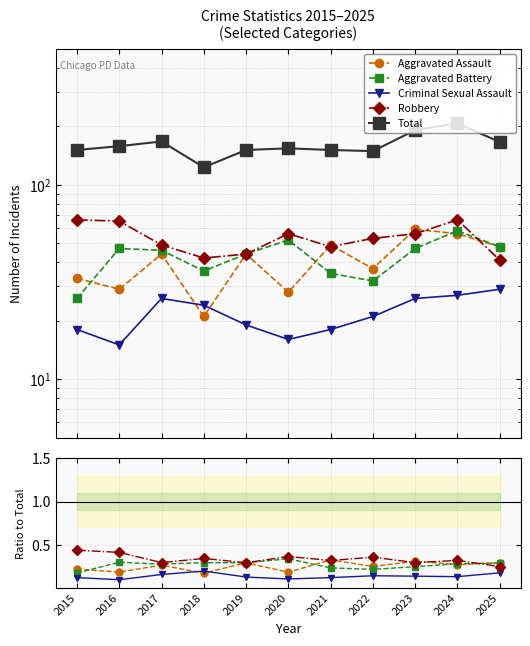

Reading left to right, transcribe all the data shown in this chart.

Aggravated Assault: 2015=0.2	2016=0.2	2017=0.3	2018=0.2	2019=0.3	2020=0.2	2021=0.3	2022=0.2	2023=0.3	2024=0.3	2025=0.3
Aggravated Battery: 2015=0.2	2016=0.3	2017=0.3	2018=0.3	2019=0.3	2020=0.3	2021=0.2	2022=0.2	2023=0.2	2024=0.3	2025=0.3
Criminal Sexual Assault: 2015=0.1	2016=0.1	2017=0.2	2018=0.2	2019=0.1	2020=0.1	2021=0.1	2022=0.1	2023=0.1	2024=0.1	2025=0.2
Robbery: 2015=0.4	2016=0.4	2017=0.3	2018=0.3	2019=0.3	2020=0.4	2021=0.3	2022=0.4	2023=0.3	2024=0.3	2025=0.2
Total: 2015=151.0	2016=158.0	2017=167.0	2018=123.0	2019=151.0	2020=154.0	2021=151.0	2022=149.0	2023=191.0	2024=207.0	2025=166.0